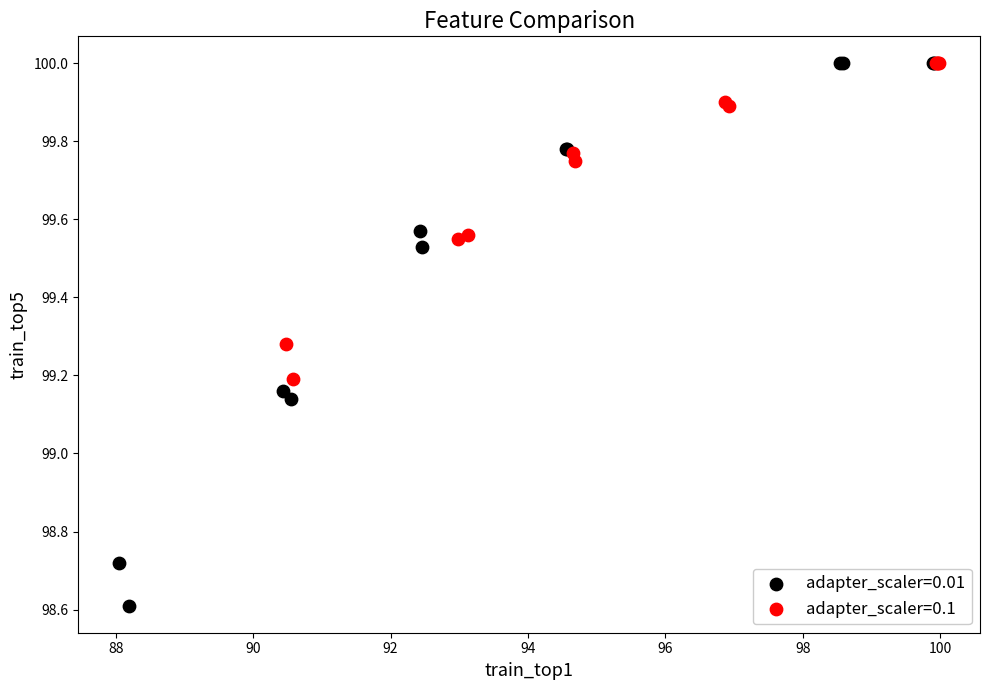

Which series has the widest spread of Y values?

adapter_scaler=0.01